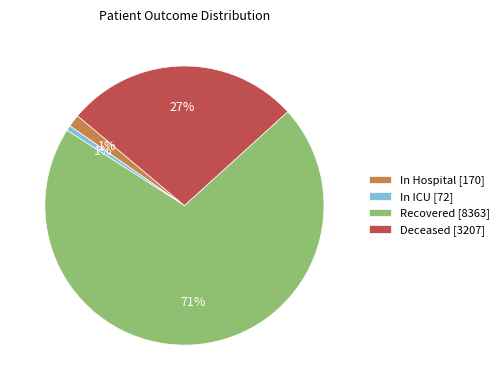

Is there a majority slice in this chart?

Yes